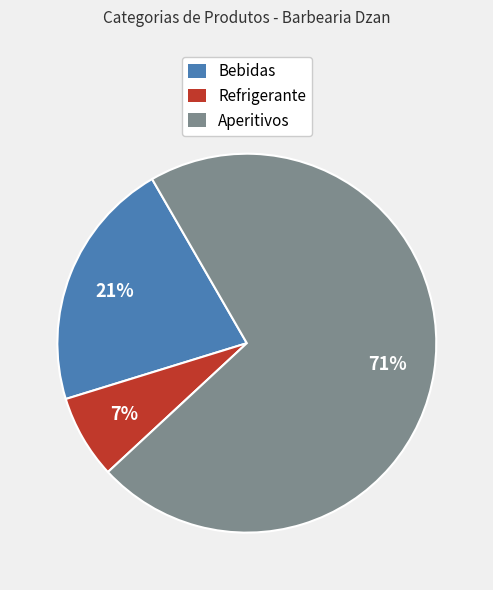

True or false: Bebidas accounts for 15% of the total.

False